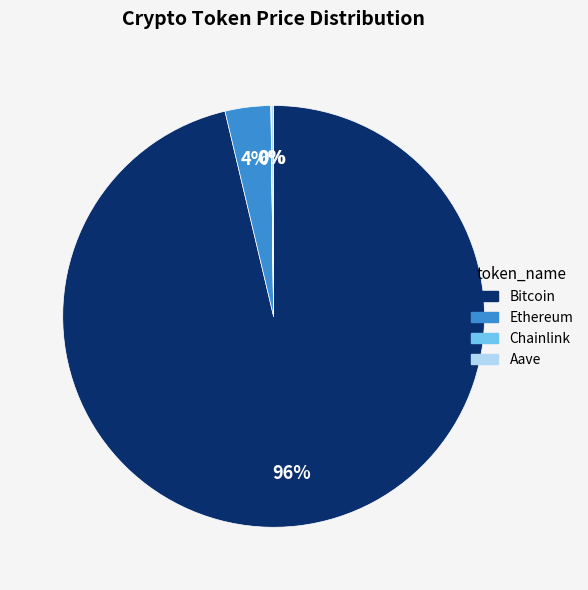

To the nearest percent, what percentage of the pie is Bitcoin?

96%